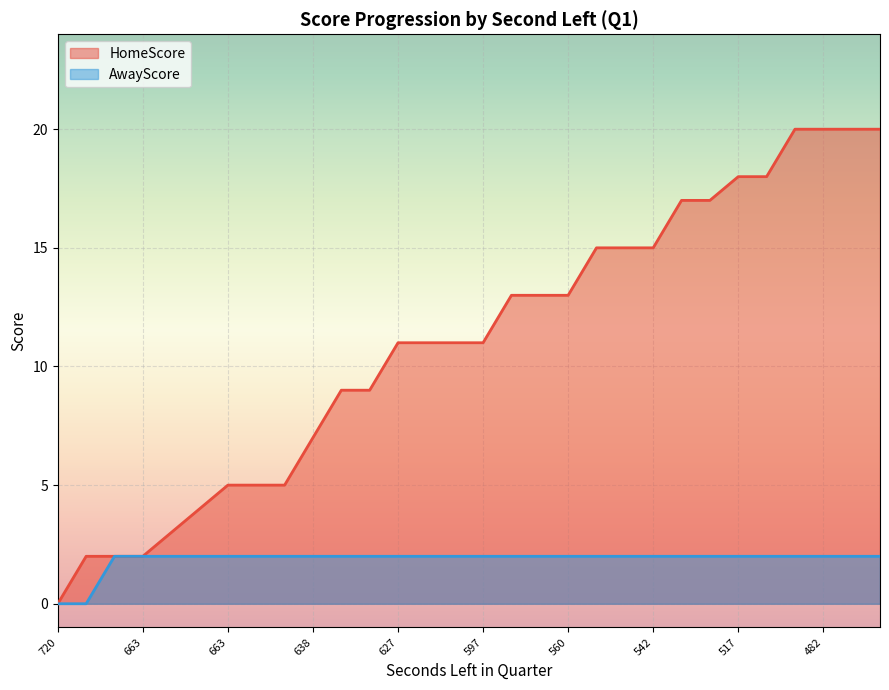

Which category has the highest value in the AwayScore series?

683